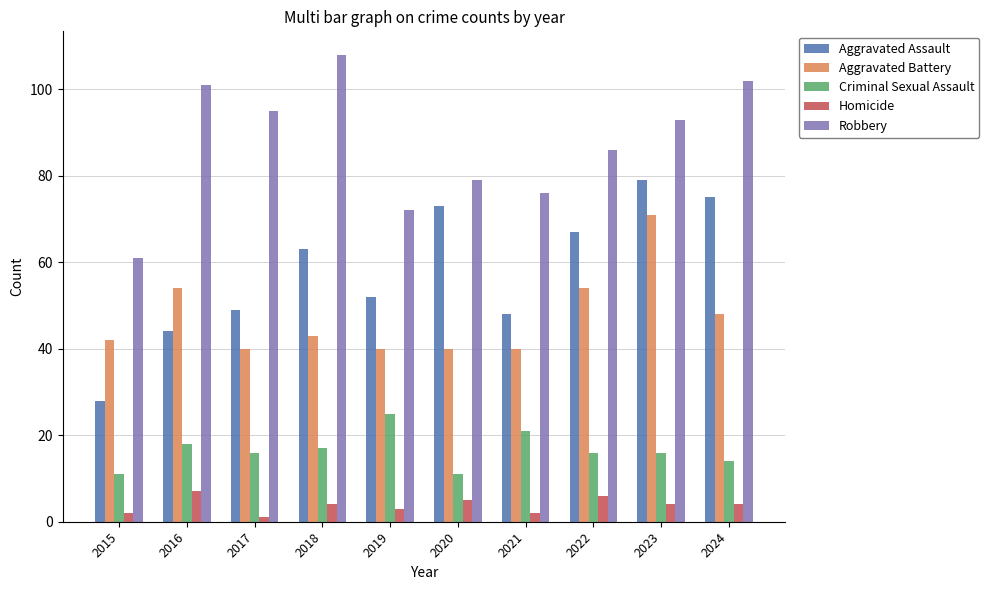

Is it true that Aggravated Battery equals 15 at 2017?

False